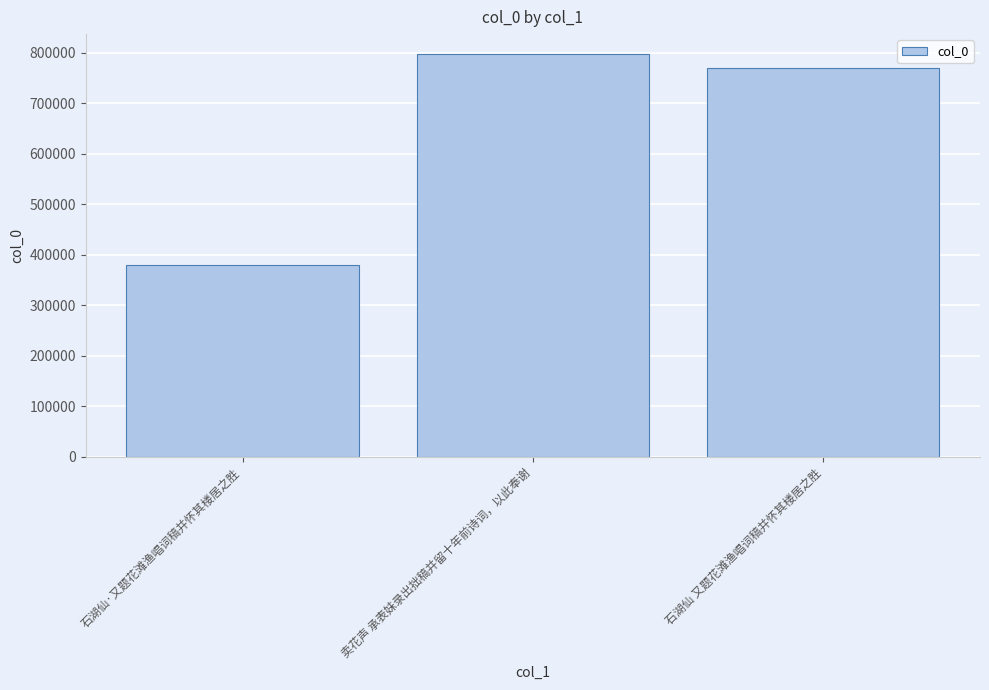

Rank the categories by value from lowest to highest.

石湖仙·又题花滩渔唱词稿并怀其楼居之胜, 石湖仙 又题花滩渔唱词稿并怀其楼居之胜, 卖花声 承表妹录出拙稿并留十年前诗词，以此奉谢